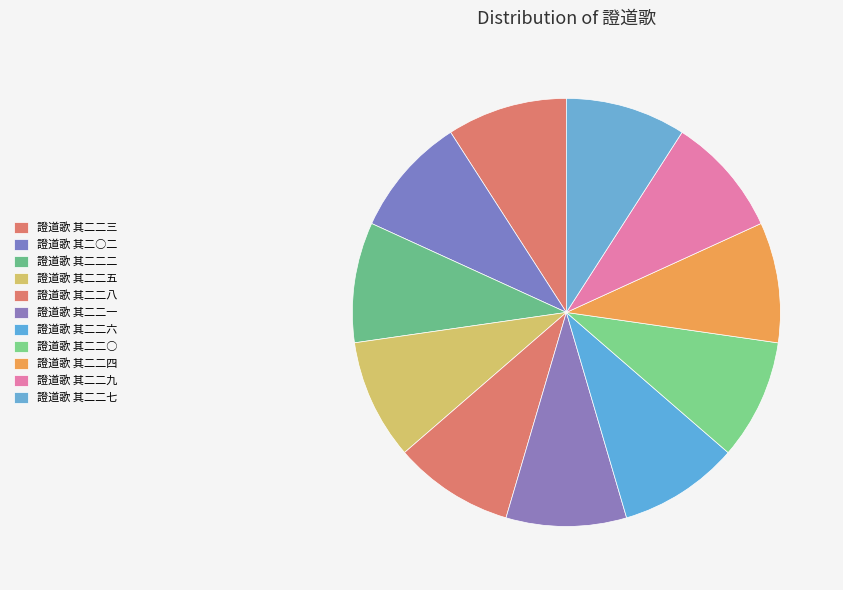

What percentage is the 證道歌 其二○二 slice, to the nearest percent?

9%